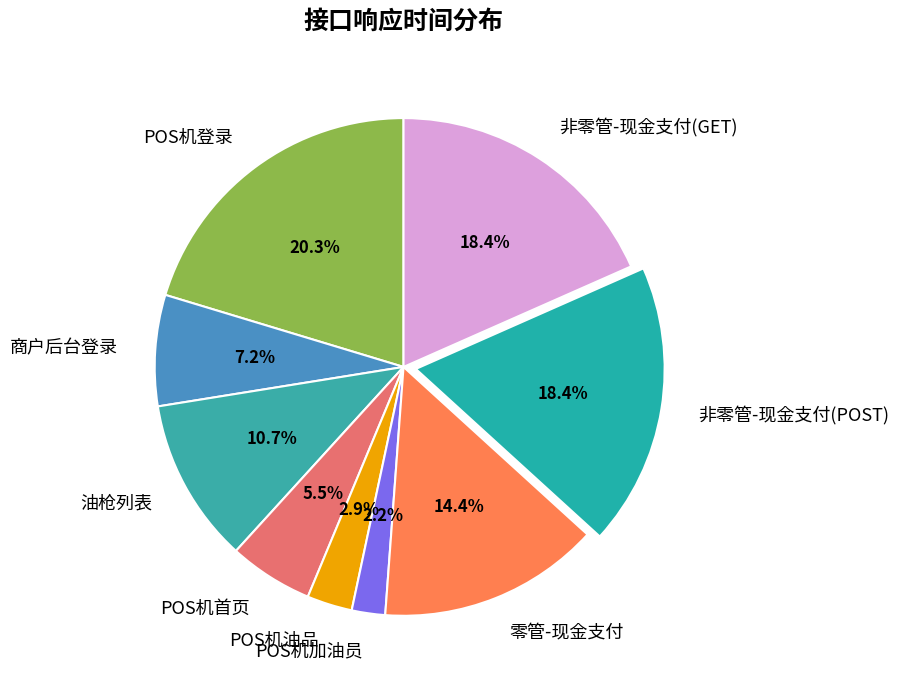

Count the number of slices in the pie.

9